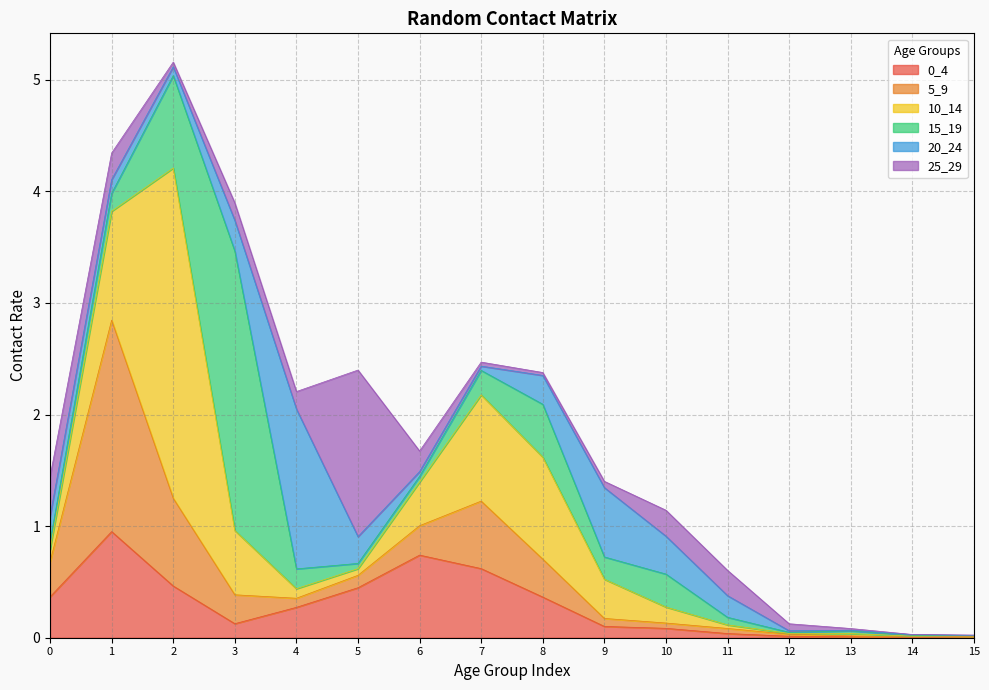

Which series has the largest total across all categories?

10_14